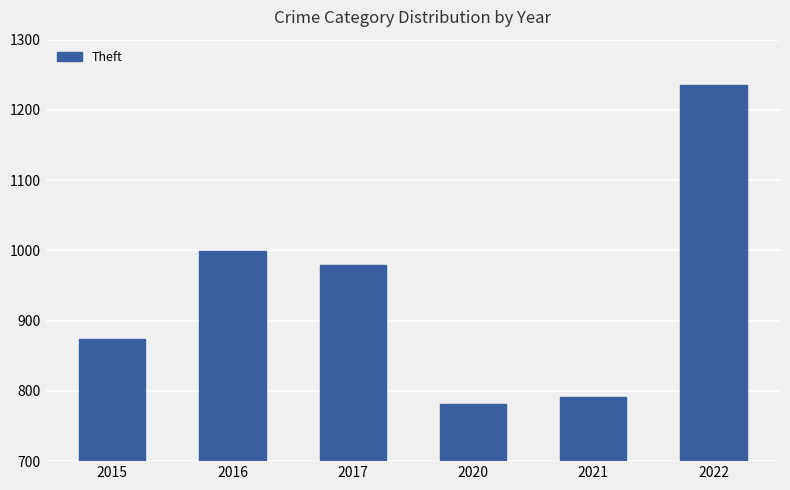

Reading left to right, list all the values displayed in this chart.

874	999	979	782	791	1235